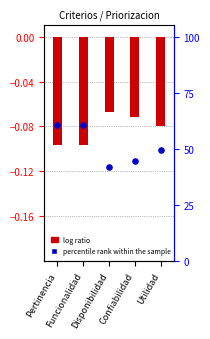

Which series has the largest total across all categories?

percentile rank